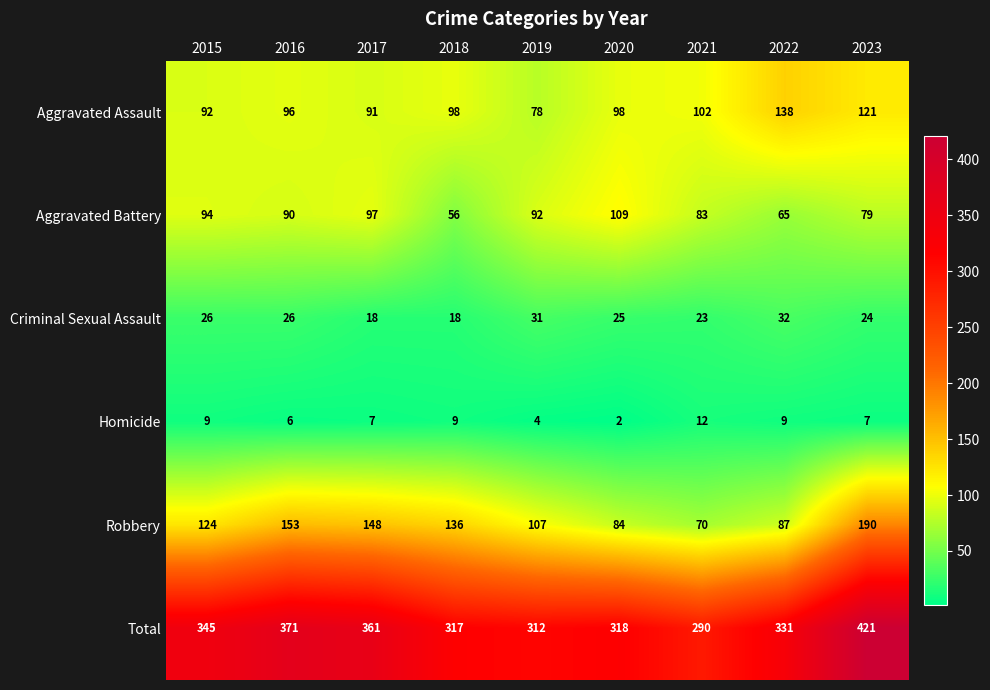

What is the sum of all Robbery values?

1099